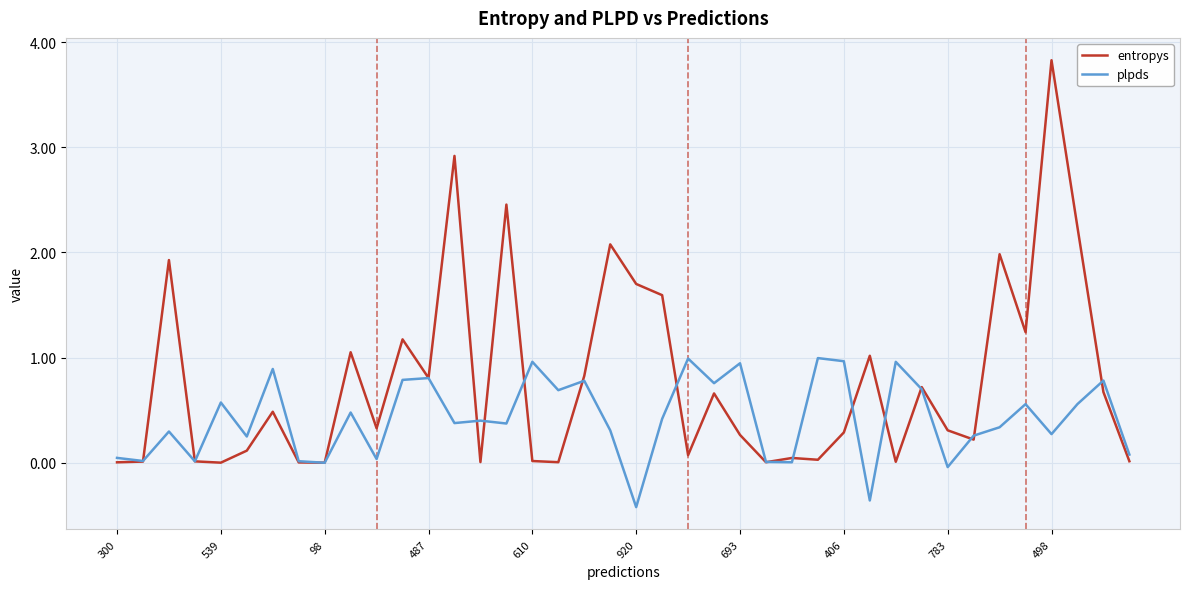

Rank the series by their maximum value, from highest to lowest.

entropys, plpds